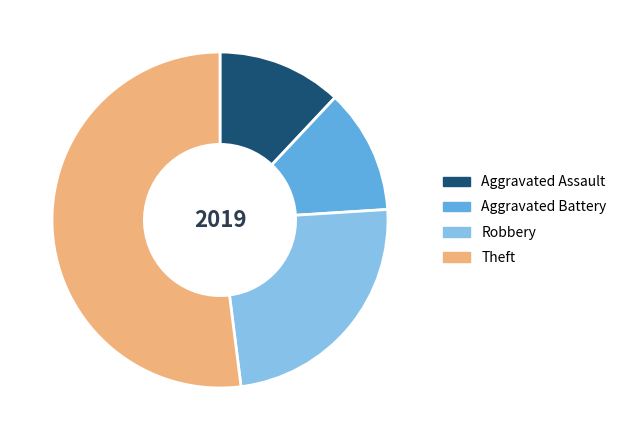

True or false: Aggravated Battery accounts for 12% of the total.

True